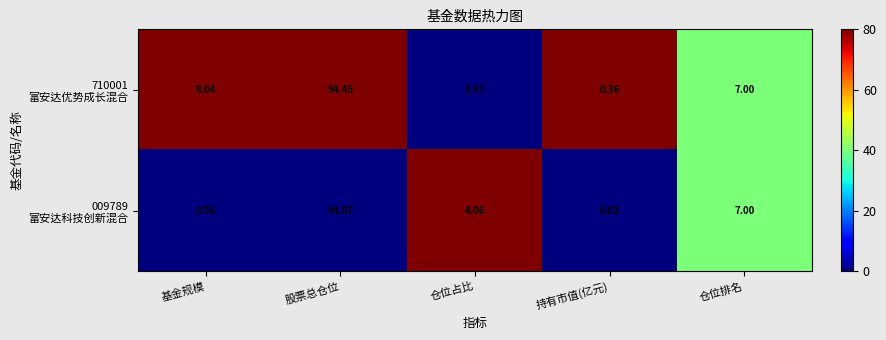

Which label corresponds to the smallest value in the chart?

持有市值(亿元)